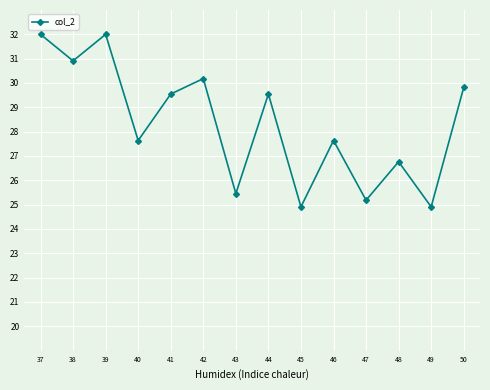

What is the smallest value displayed?

24.9